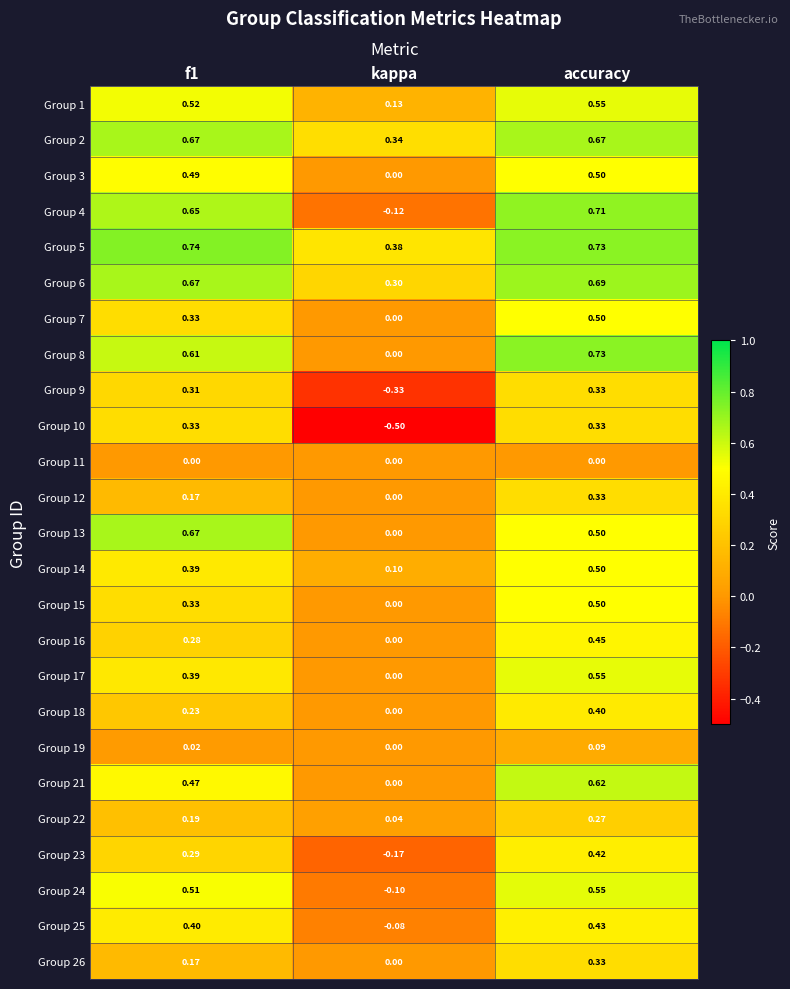

Is the value of Group 9 at kappa greater than the value of Group 21 at kappa?

No